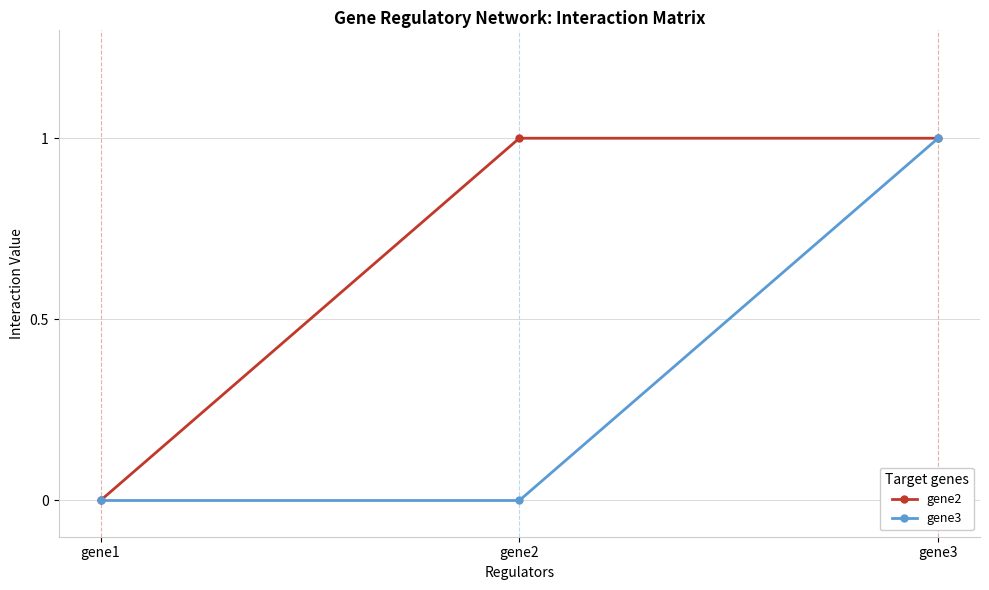

How many gene2 values are between 0 and 1?

3